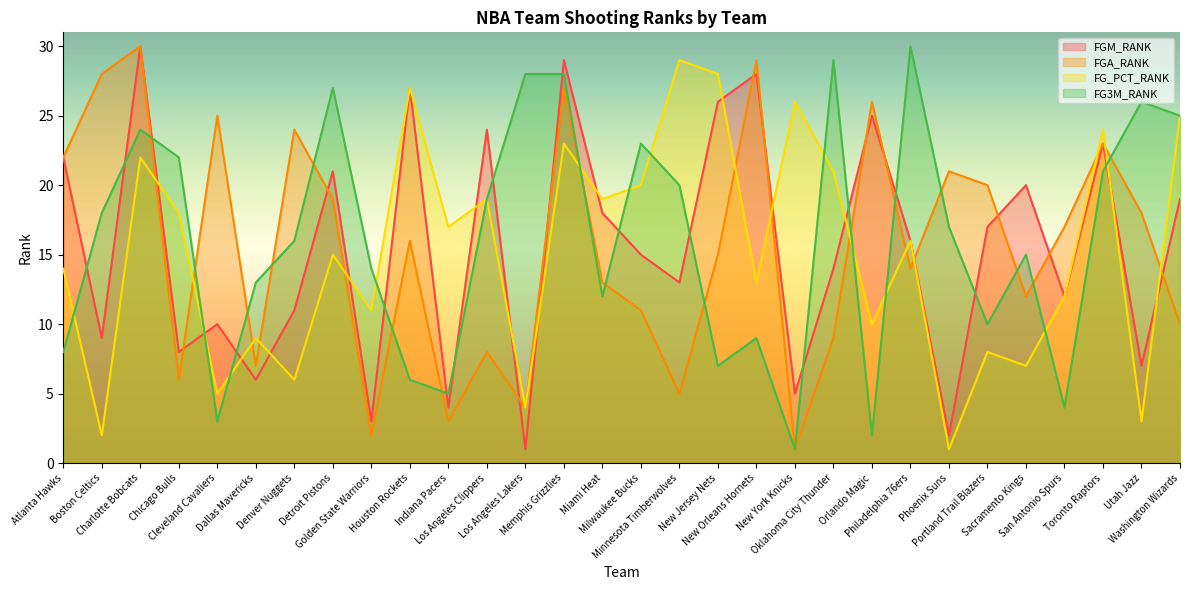

Which series has the largest total across all categories?

FG3M_RANK